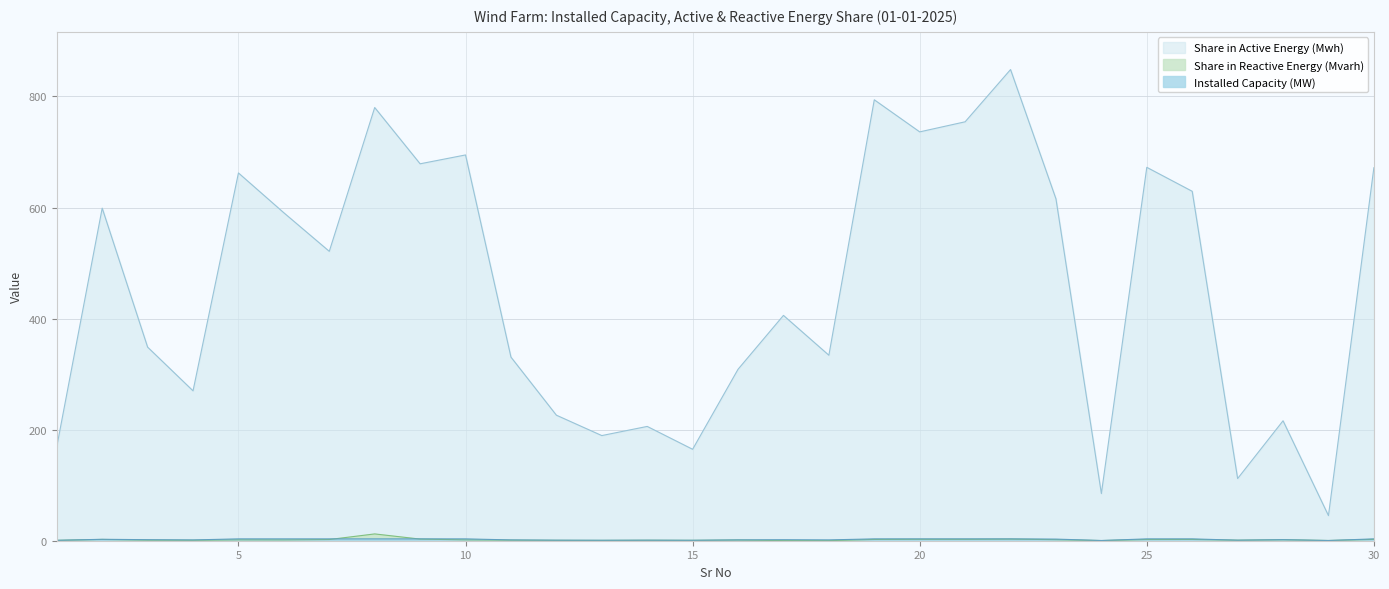

Does the chart have visible grid lines?

Yes